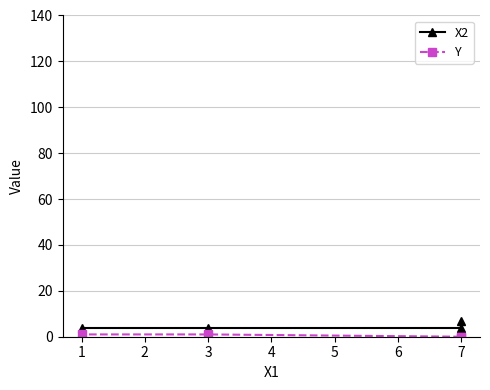

Which series has the largest total across all categories?

X2